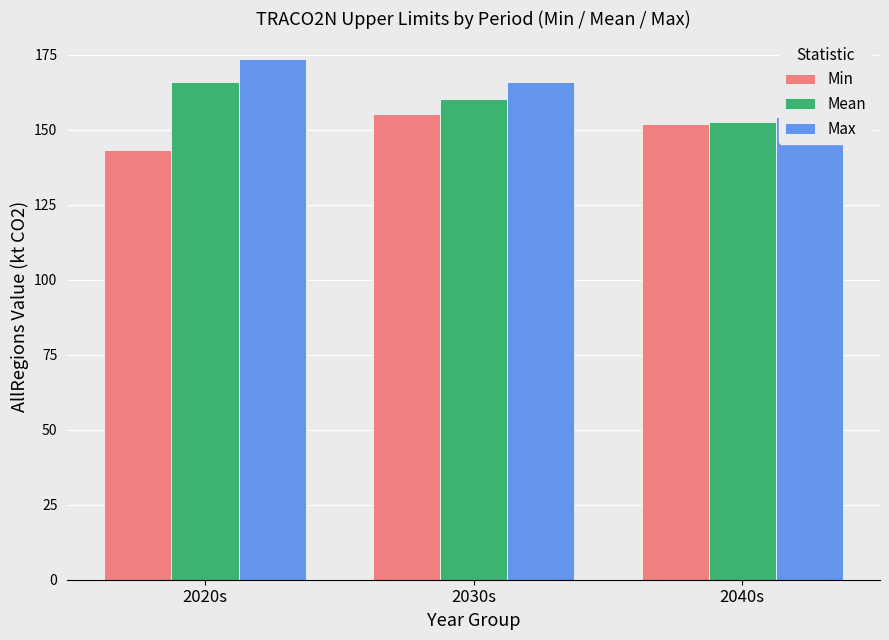

At how many categories does at least one series exceed 158?

2